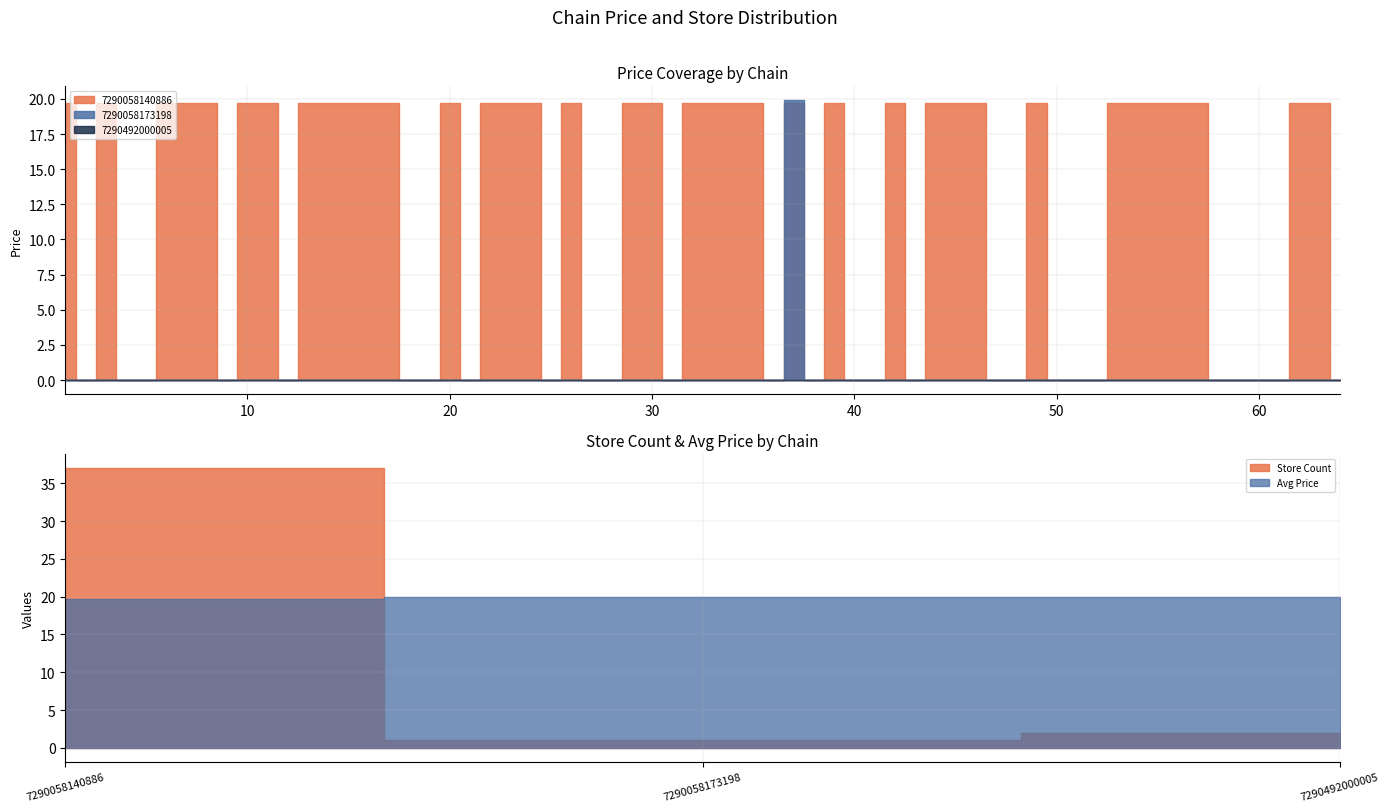

How many data points does each series have?

3